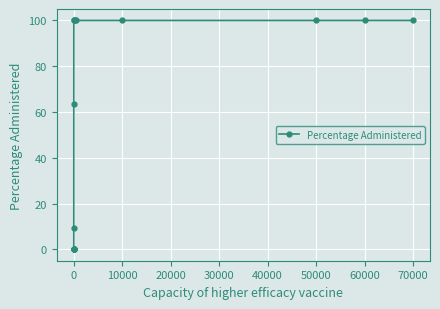

The chart shows a value of 146.5 at 60000. True or false?

False